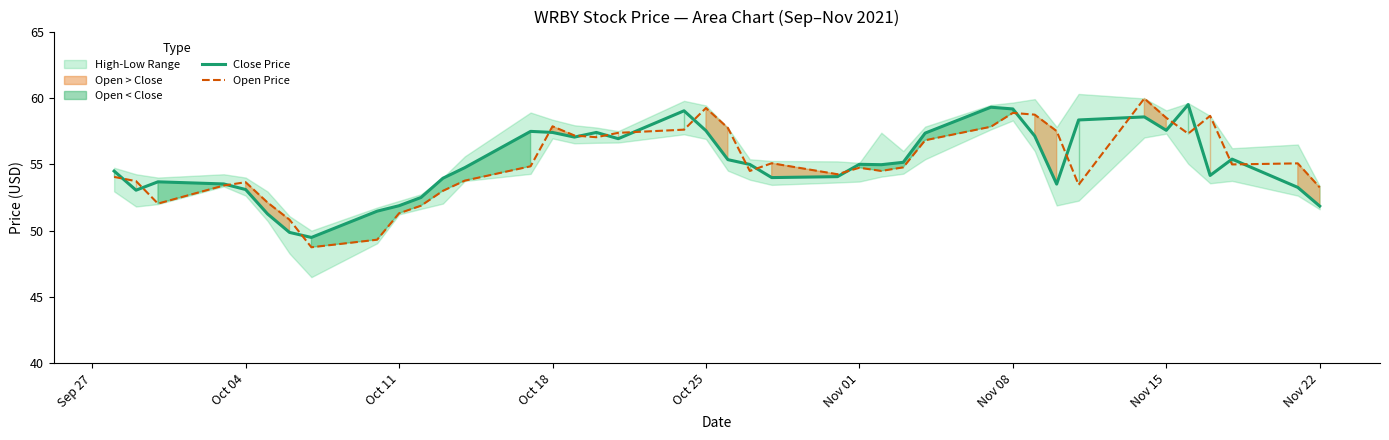

What is the highest value of the Open Price series?

60.0